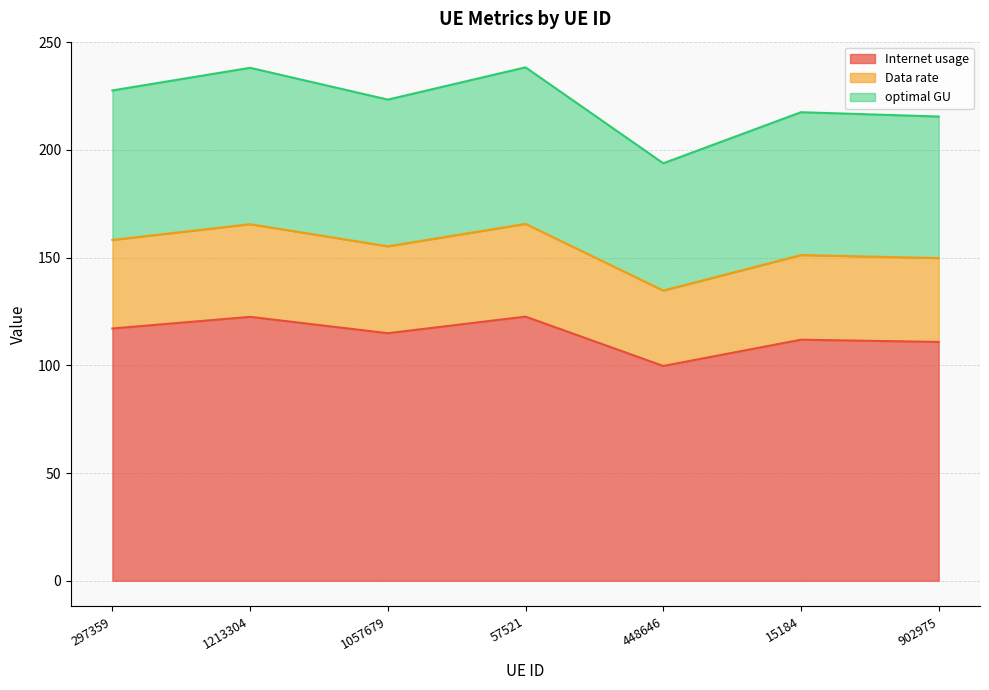

Which series has the widest spread of values?

optimal GU